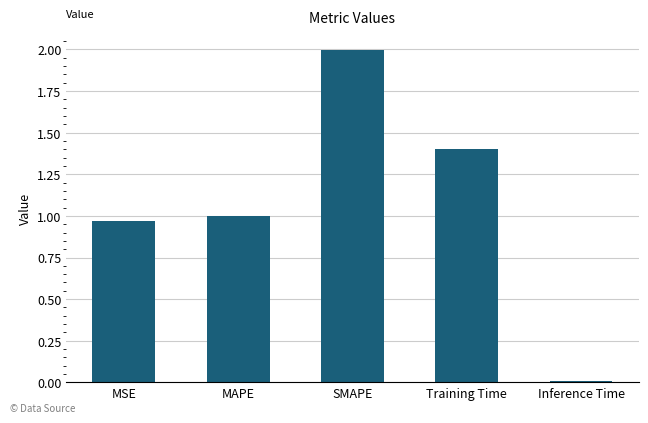

Rank the categories by value from lowest to highest.

Inference Time, MSE, MAPE, Training Time, SMAPE